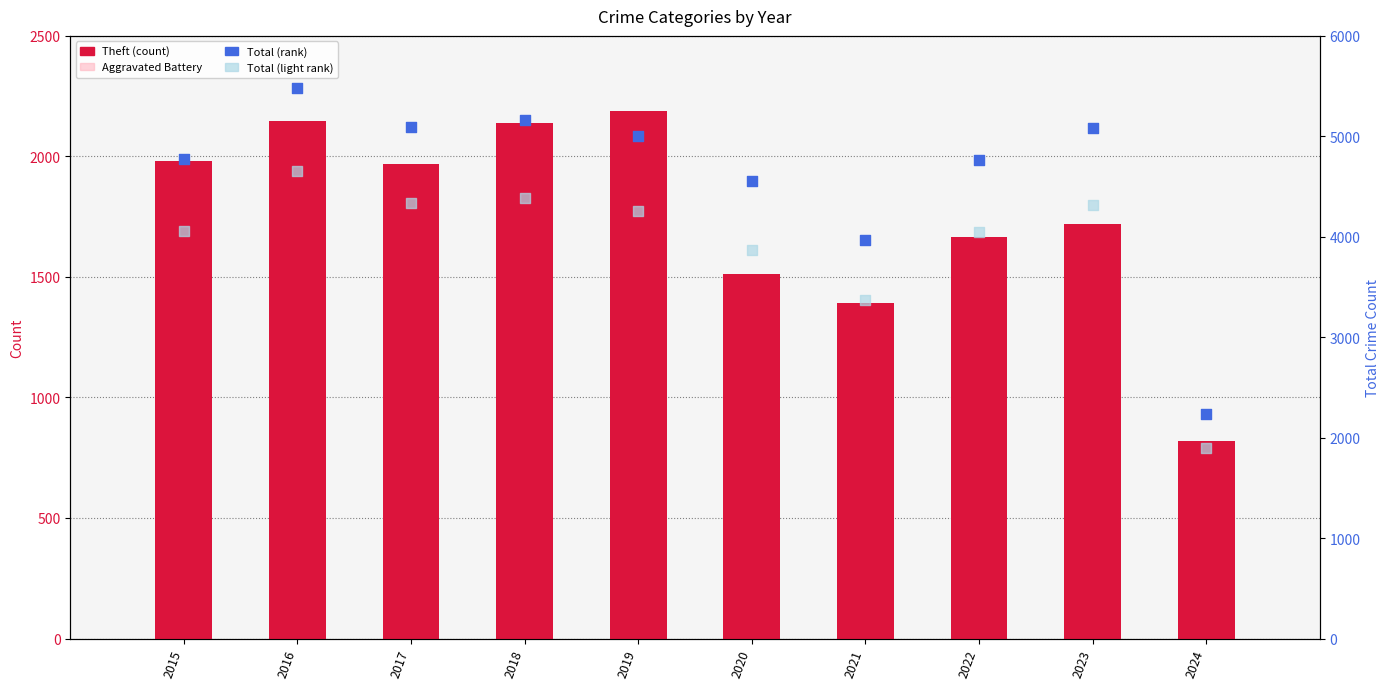

Which series has the widest spread of Y values?

Total